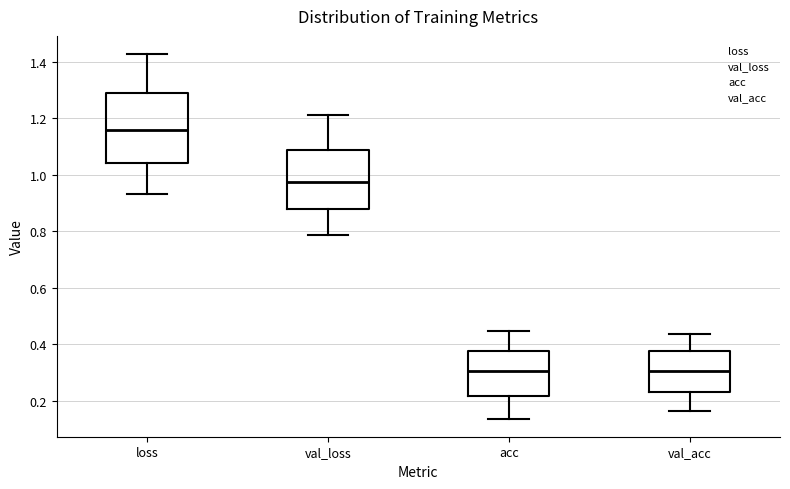

Which box is the tallest, from its lower edge to its upper edge?

loss